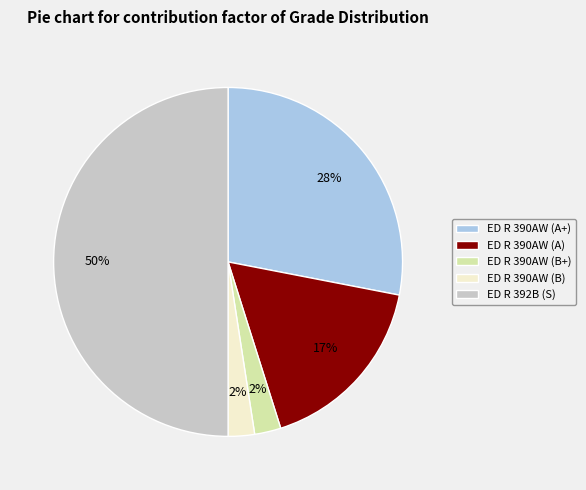

Combined, do ED R 390AW (B+) and ED R 390AW (A) account for over 50%?

No